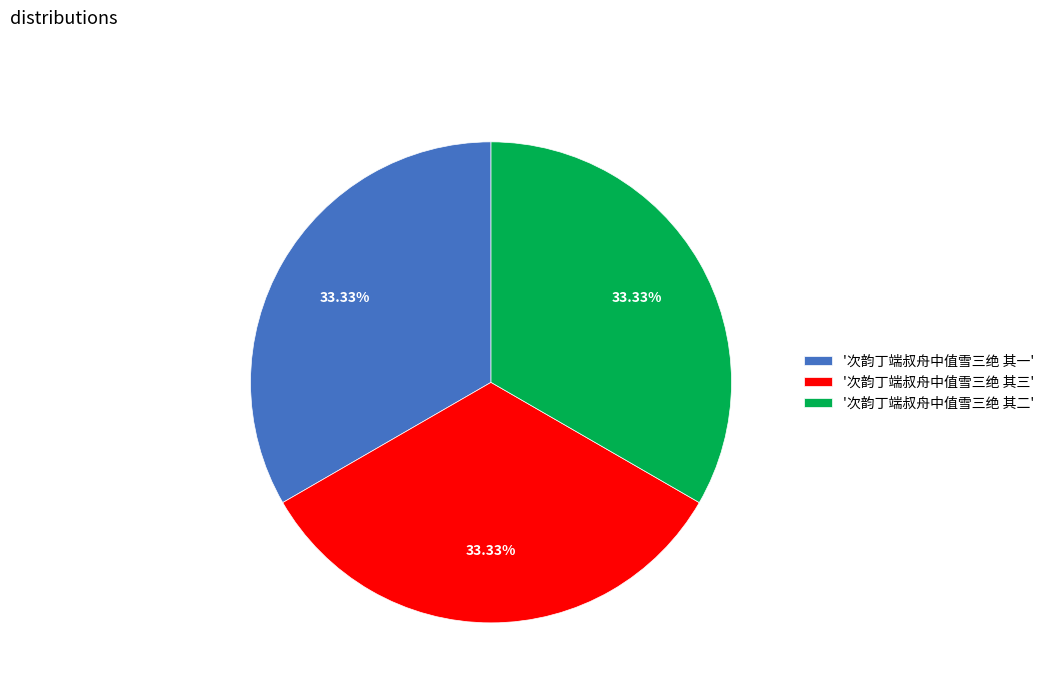

Is '次韵丁端叔舟中值雪三绝 其一' the majority of the pie?

No